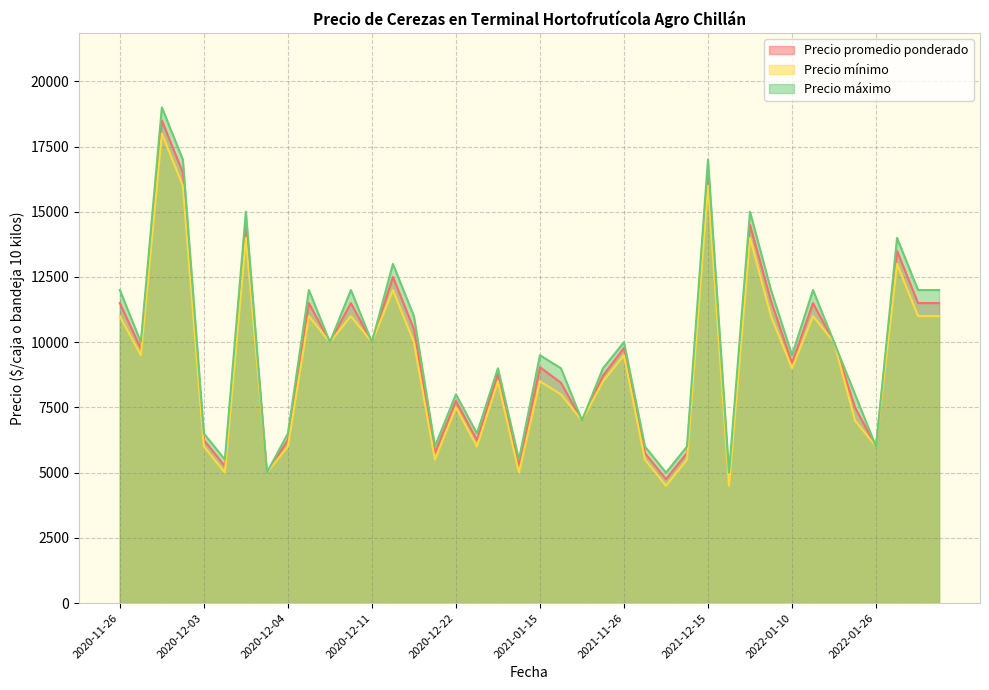

Between 2021-01-07 and 2020-12-16, which is larger?

2020-12-16